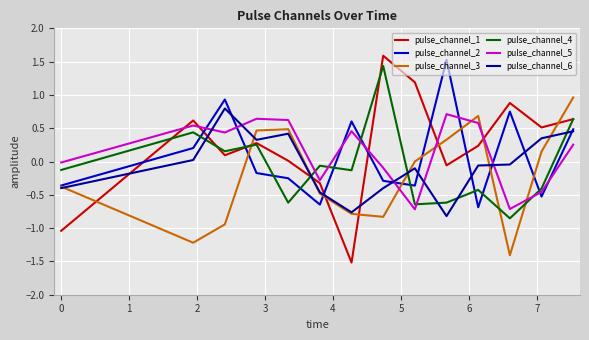

What is the maximum value shown in the chart?

1.6